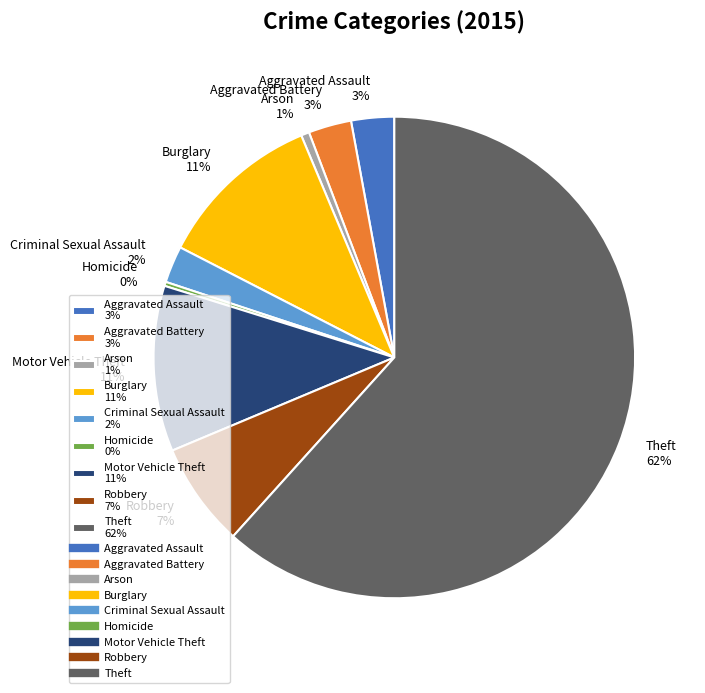

Is the sum of Robbery and Aggravated Battery greater than half?

No